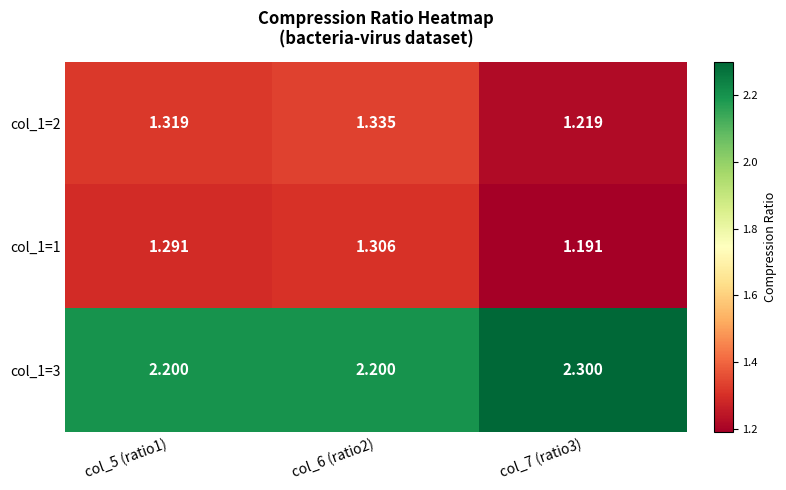

Is the value of col_1=3 at col_7 (ratio3) greater than the value of col_1=2 at col_6 (ratio2)?

Yes